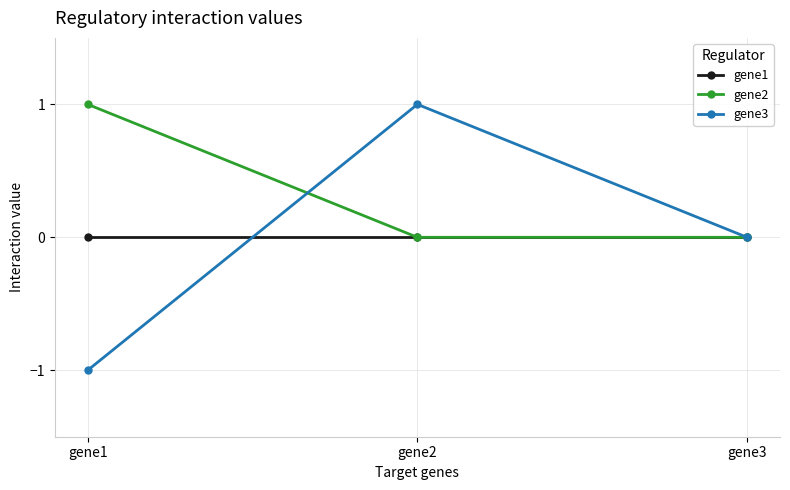

How many data points does each series have?

3